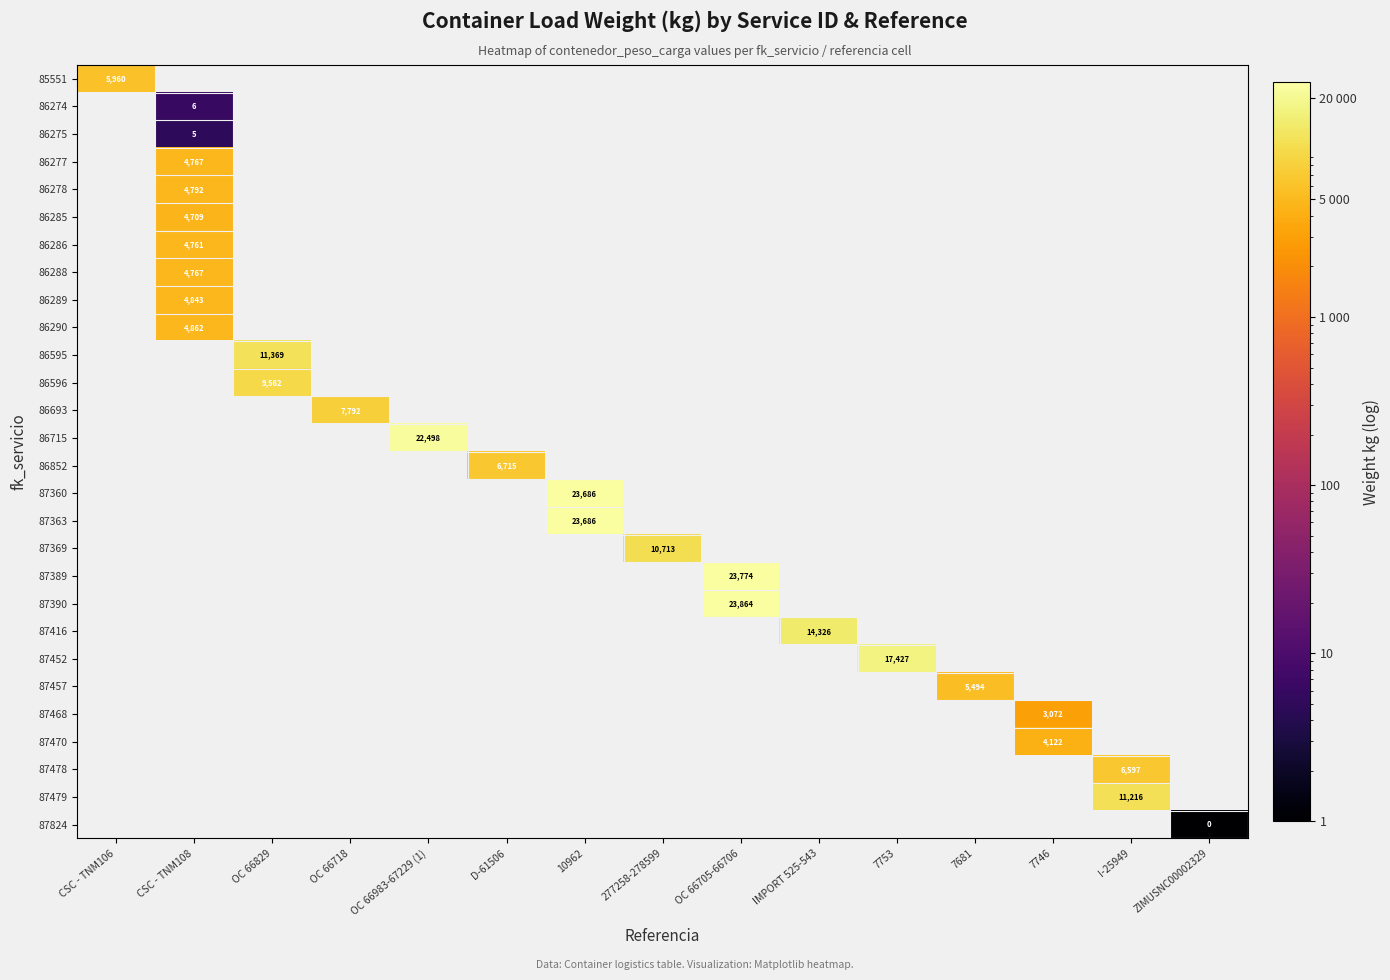

At how many categories does at least one series exceed 13656?

5